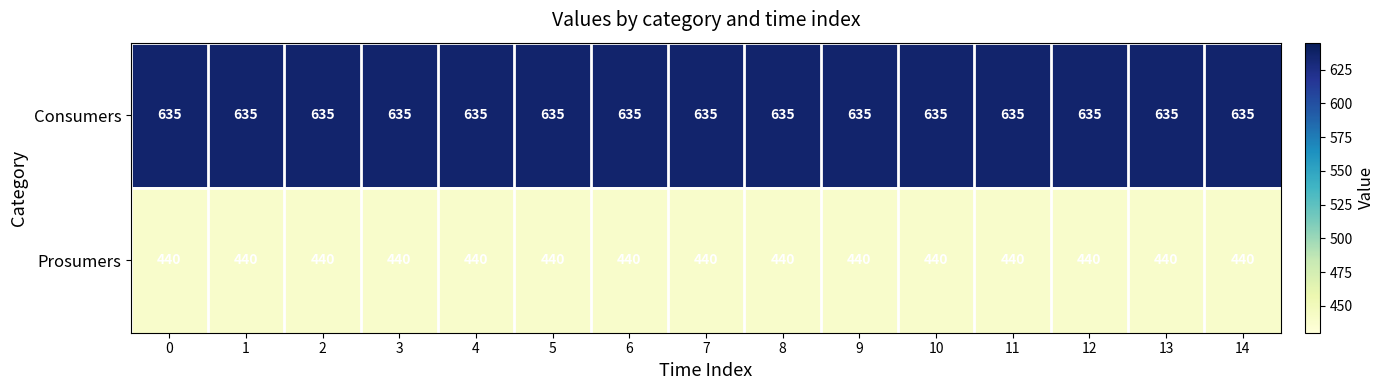

Rank the series by their maximum value, from lowest to highest.

Prosumers, Consumers